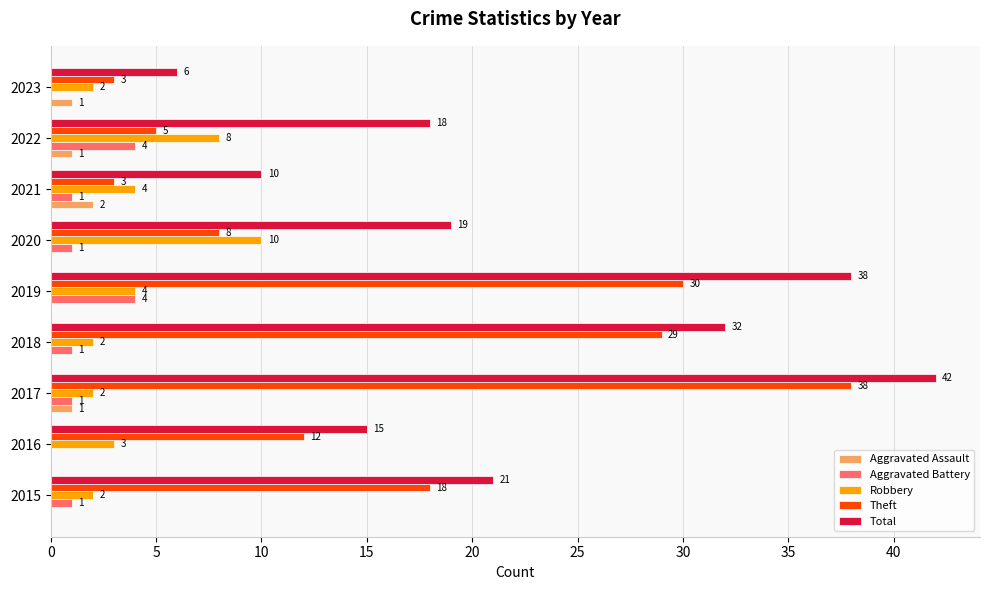

Which category has the highest value across all series?

2017